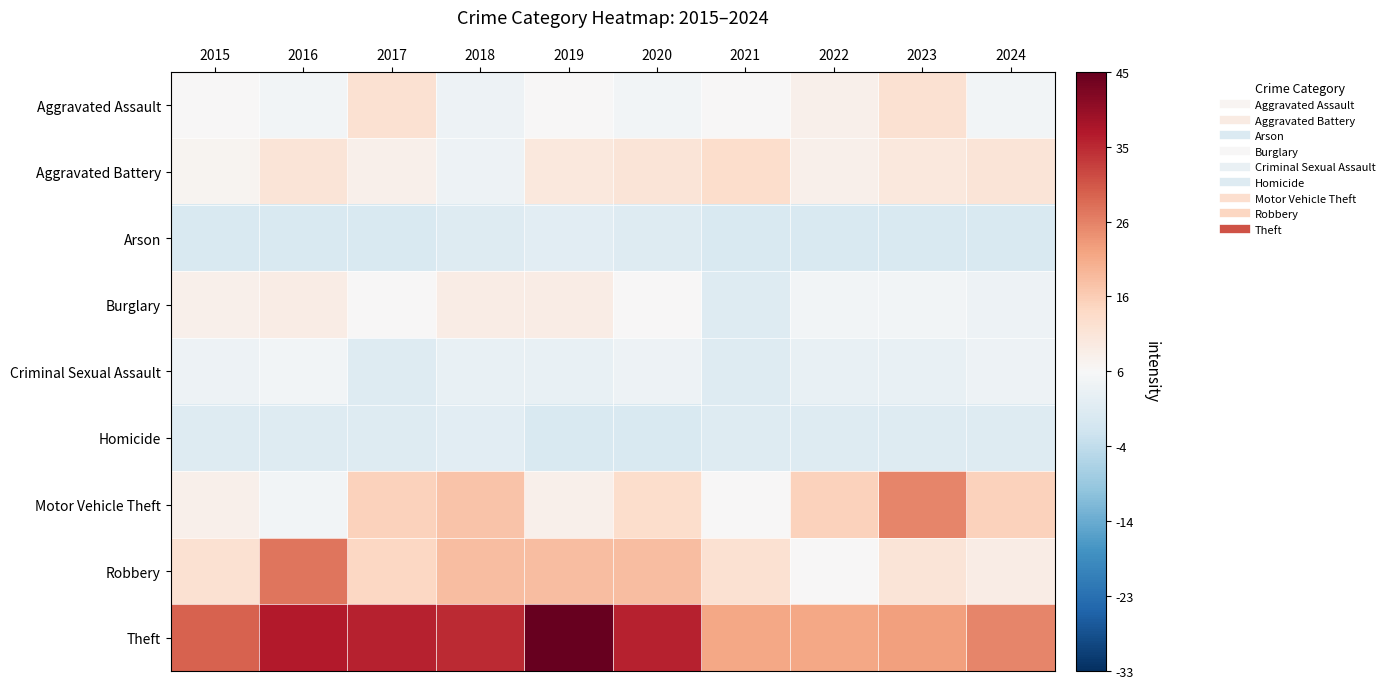

Which series changed the most between 2019 and 2022?

Theft